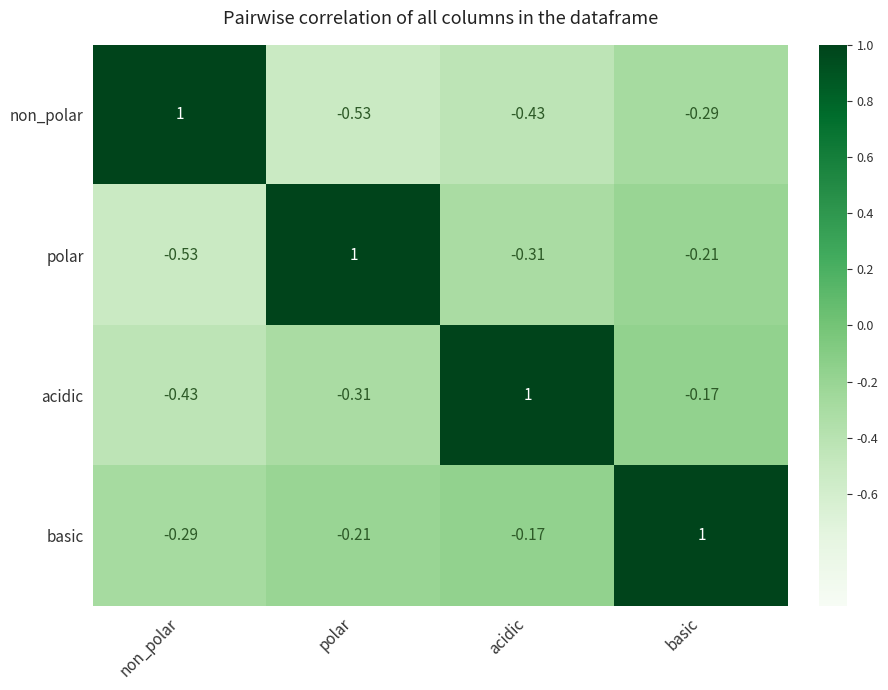

At which label is basic closest to 0?

acidic